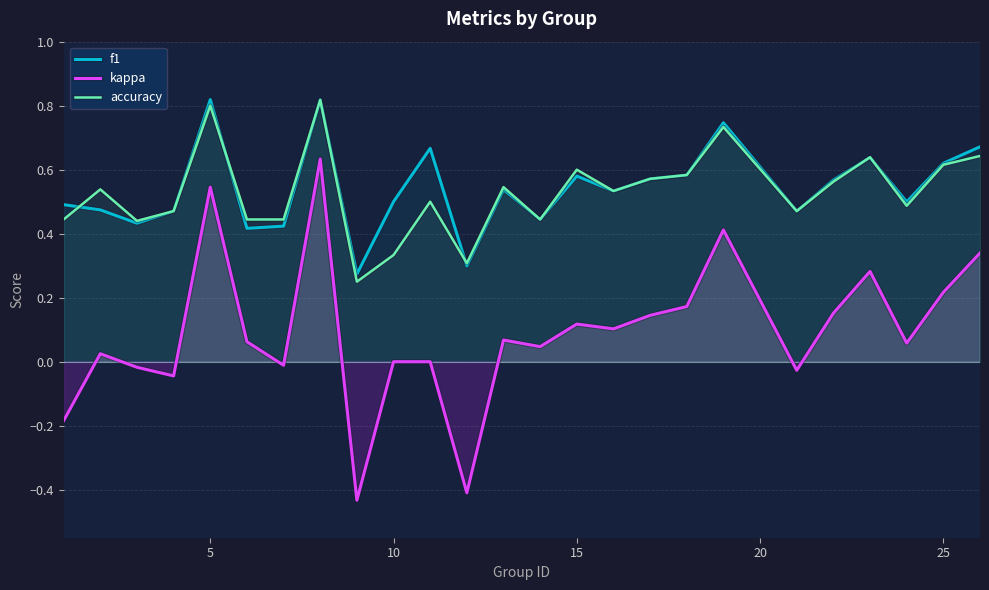

True or false: kappa has a value of -0.6 at 10.

False